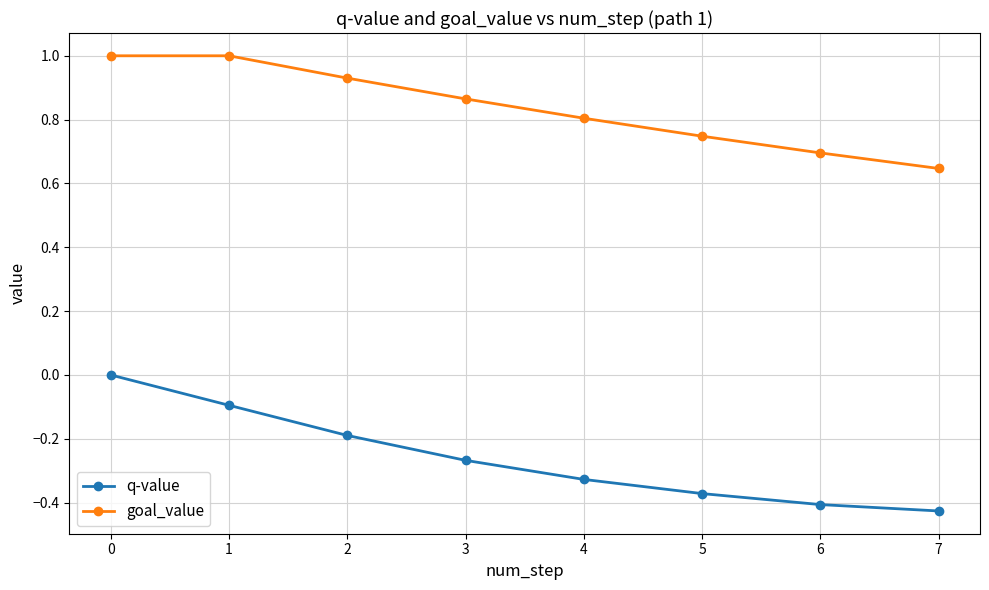

Which series has the widest spread of values?

q-value